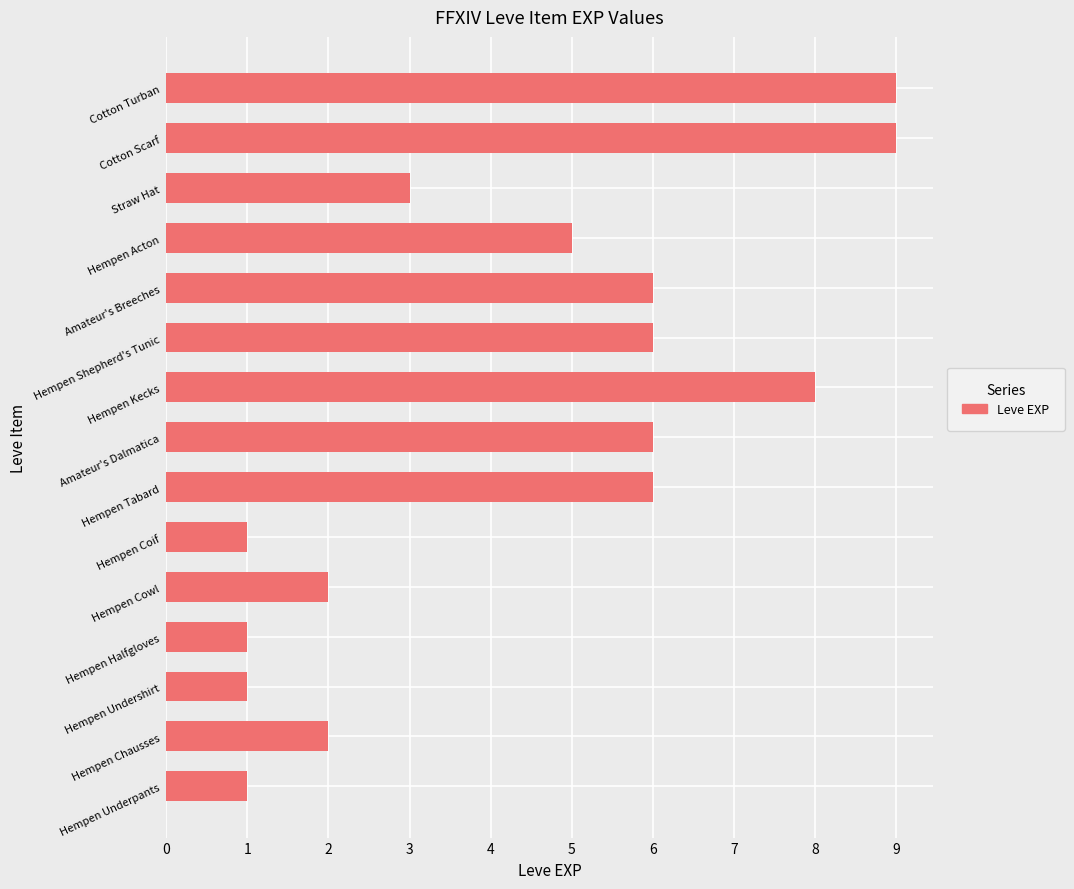

What is the difference between the values at Cotton Scarf and Hempen Cowl?

7